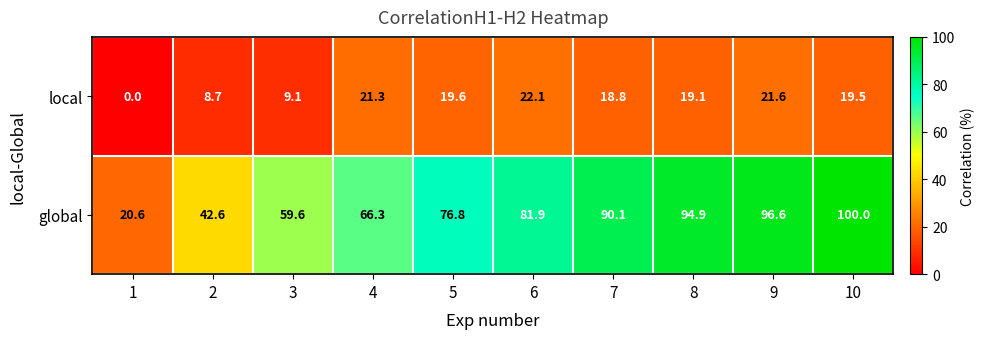

Which series has the widest spread of values?

global